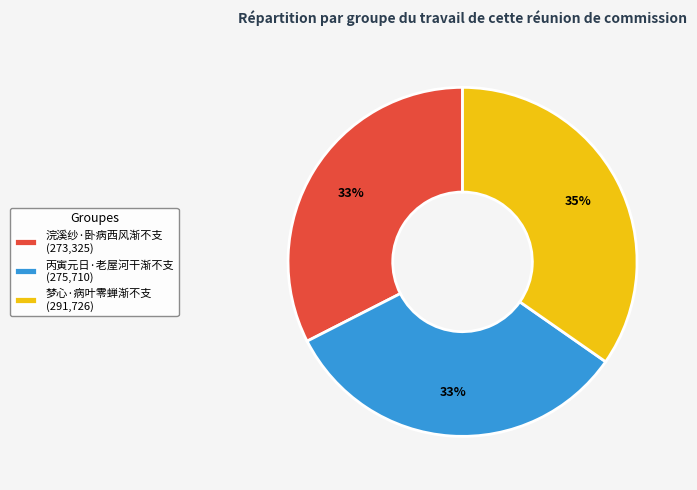

How many slices are in this pie chart?

3